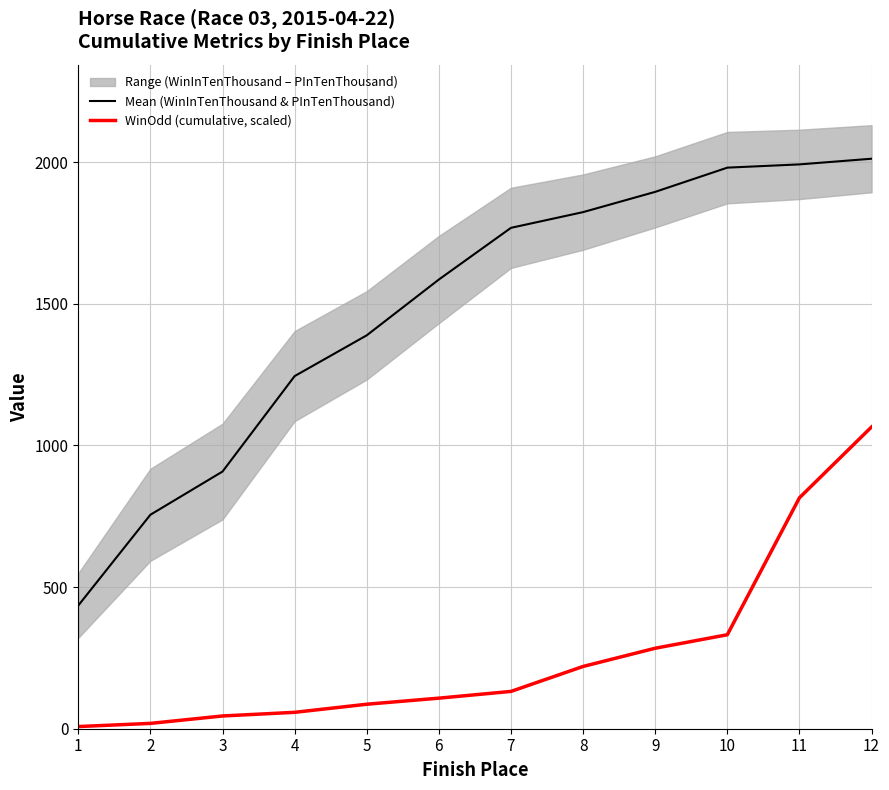

At which label does WinOdd (cumulative, scaled) reach its peak?

12